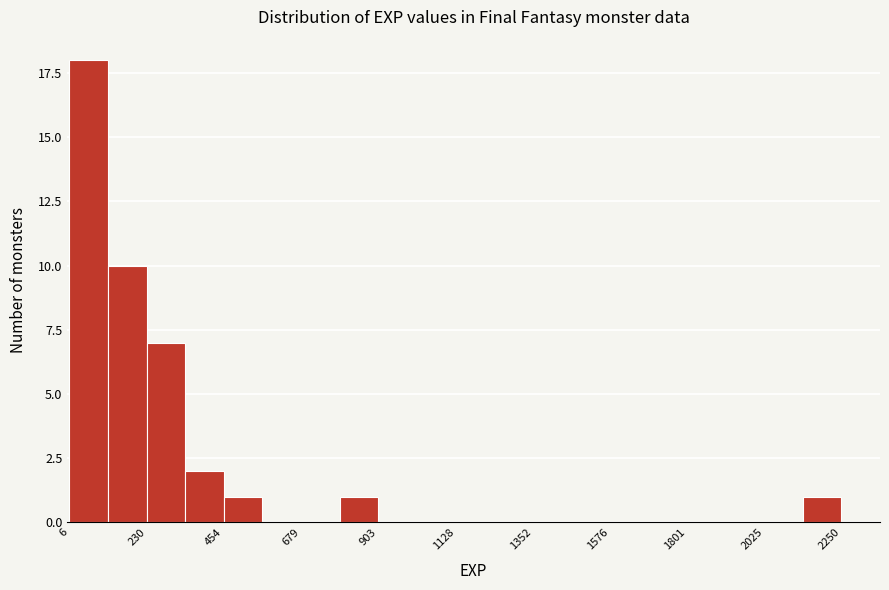

Read against the x-axis, roughly where is the centre of the tallest bar?

50